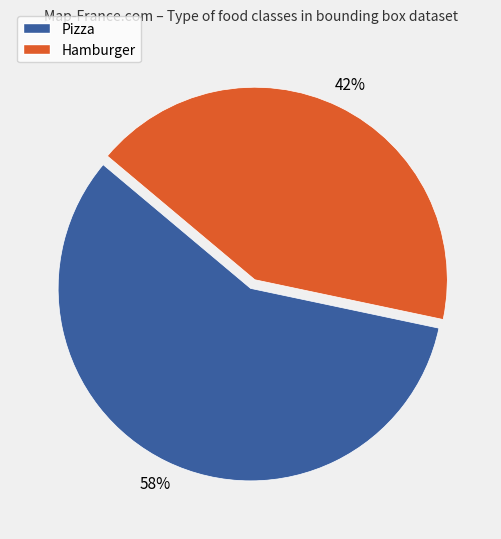

Which has a higher value, Pizza or Hamburger?

Pizza